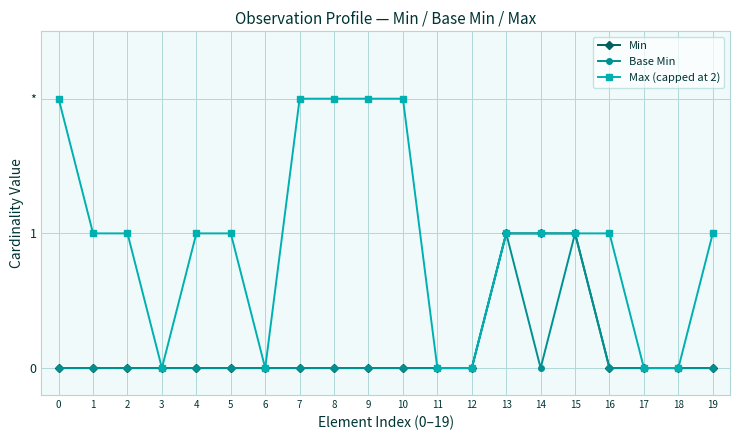

Which series has the widest spread of values?

Max (capped at 2)